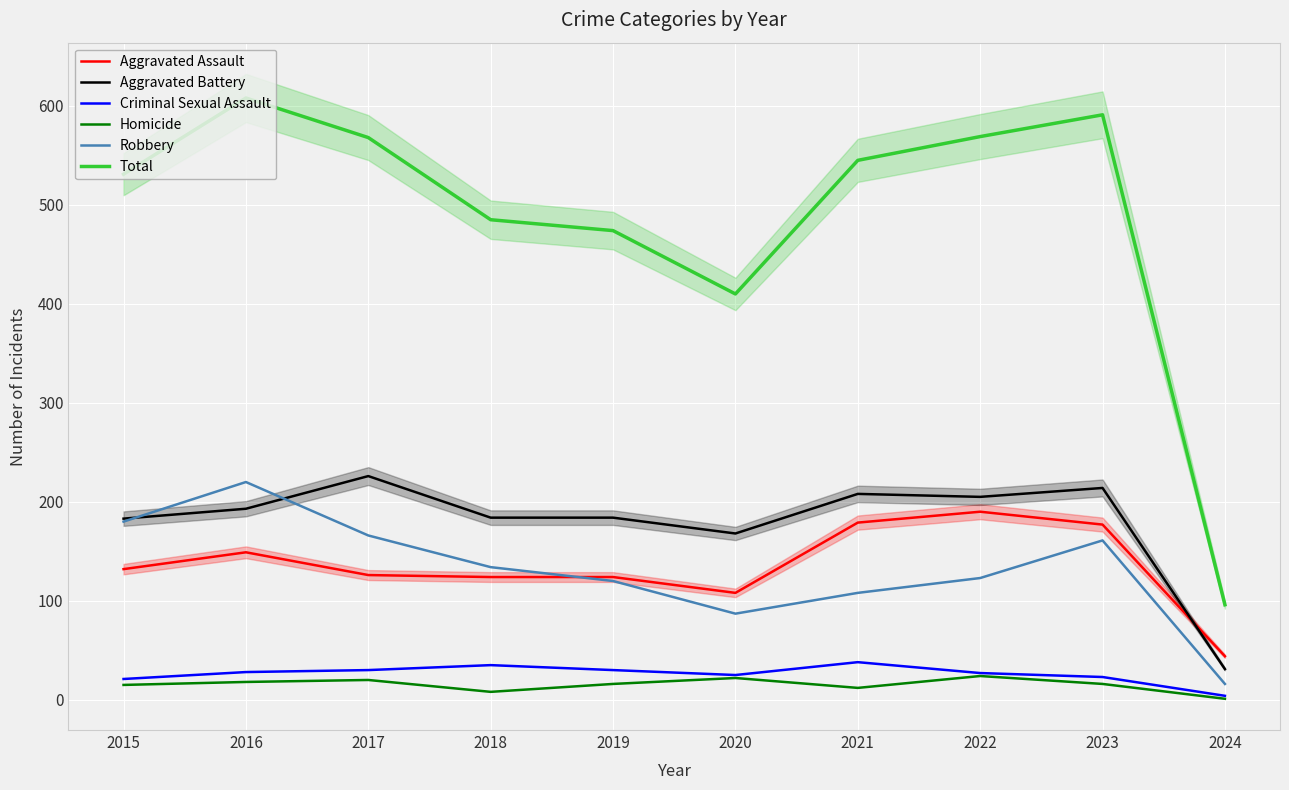

Which series has the widest spread of values?

Total